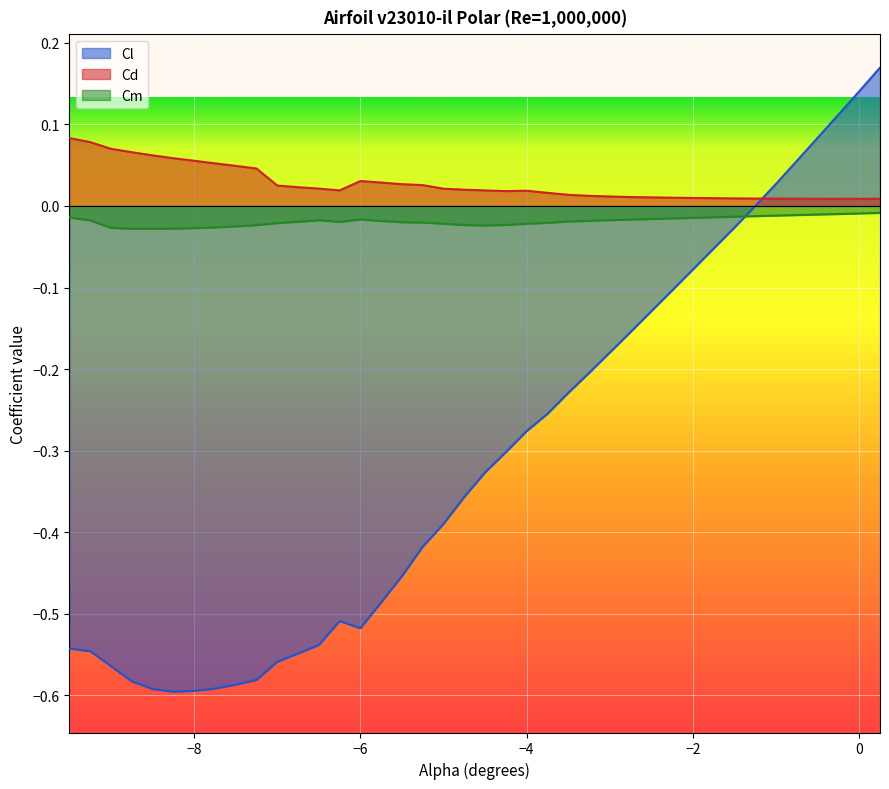

The Cl series shows -0.3 at -9.0. True or false?

False